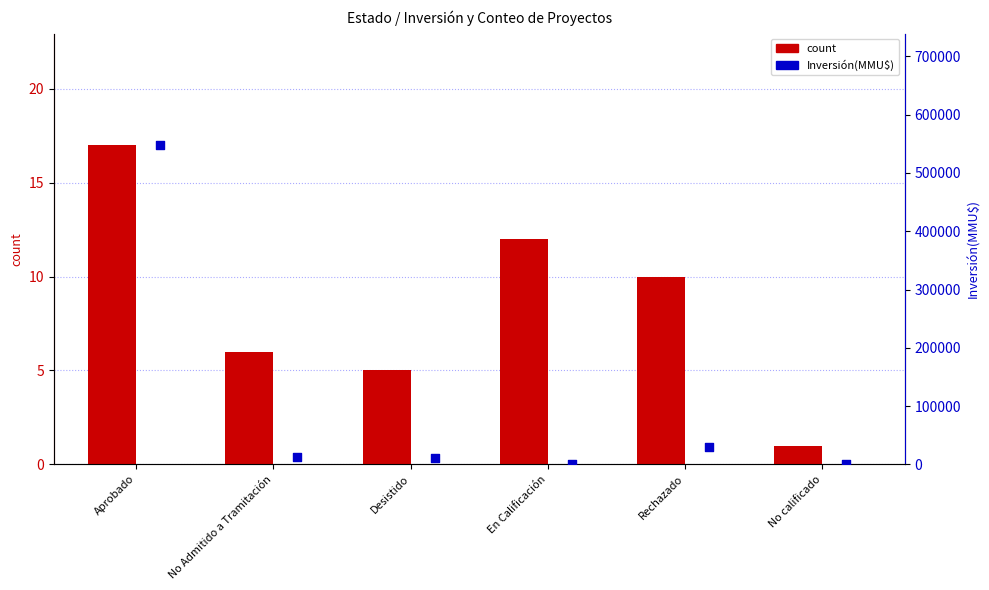

At how many categories does at least one series exceed 180137?

1